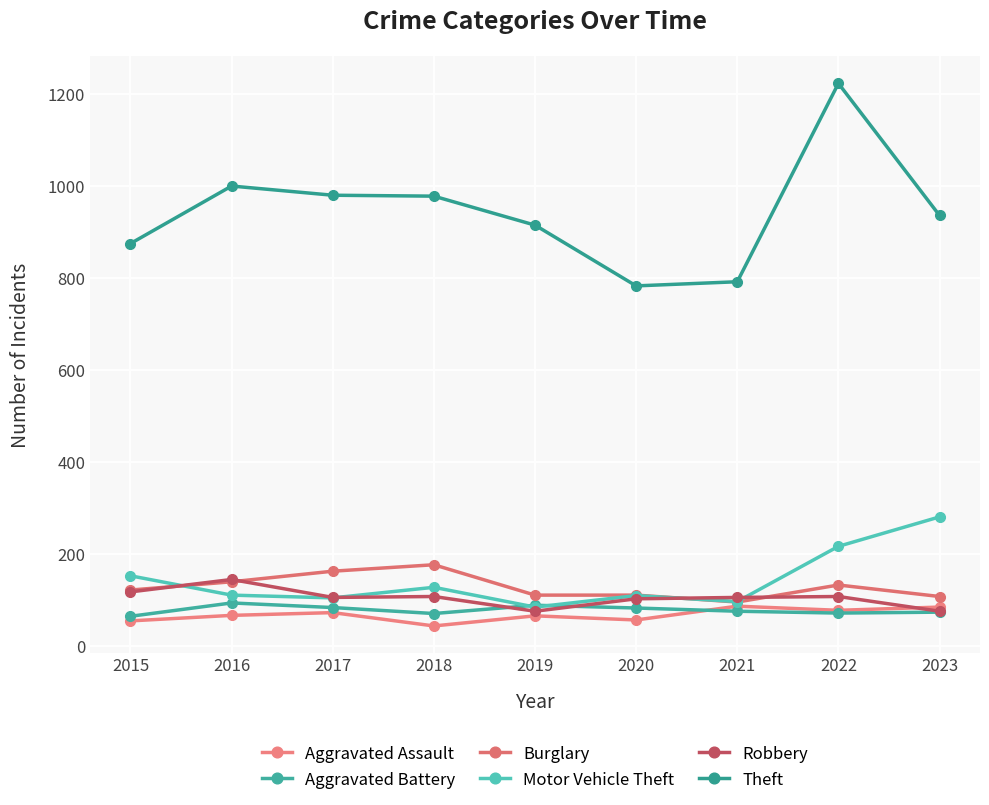

At which category does Aggravated Assault reach its first local valley?

2018